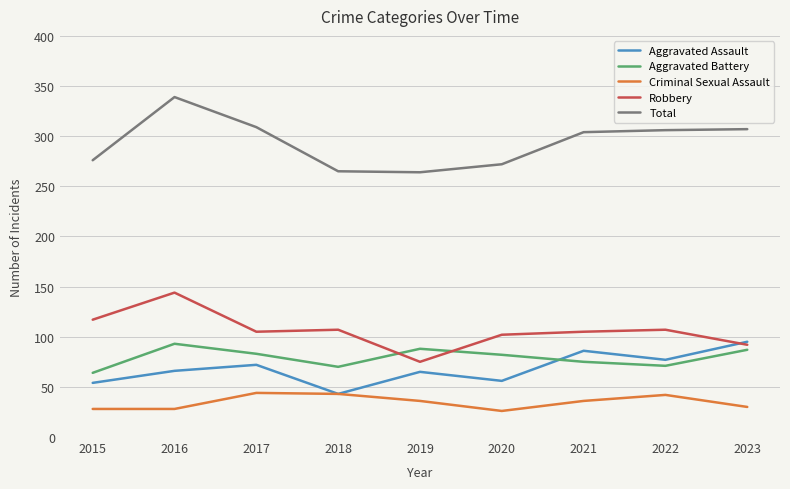

How many lines are shown in the chart?

5